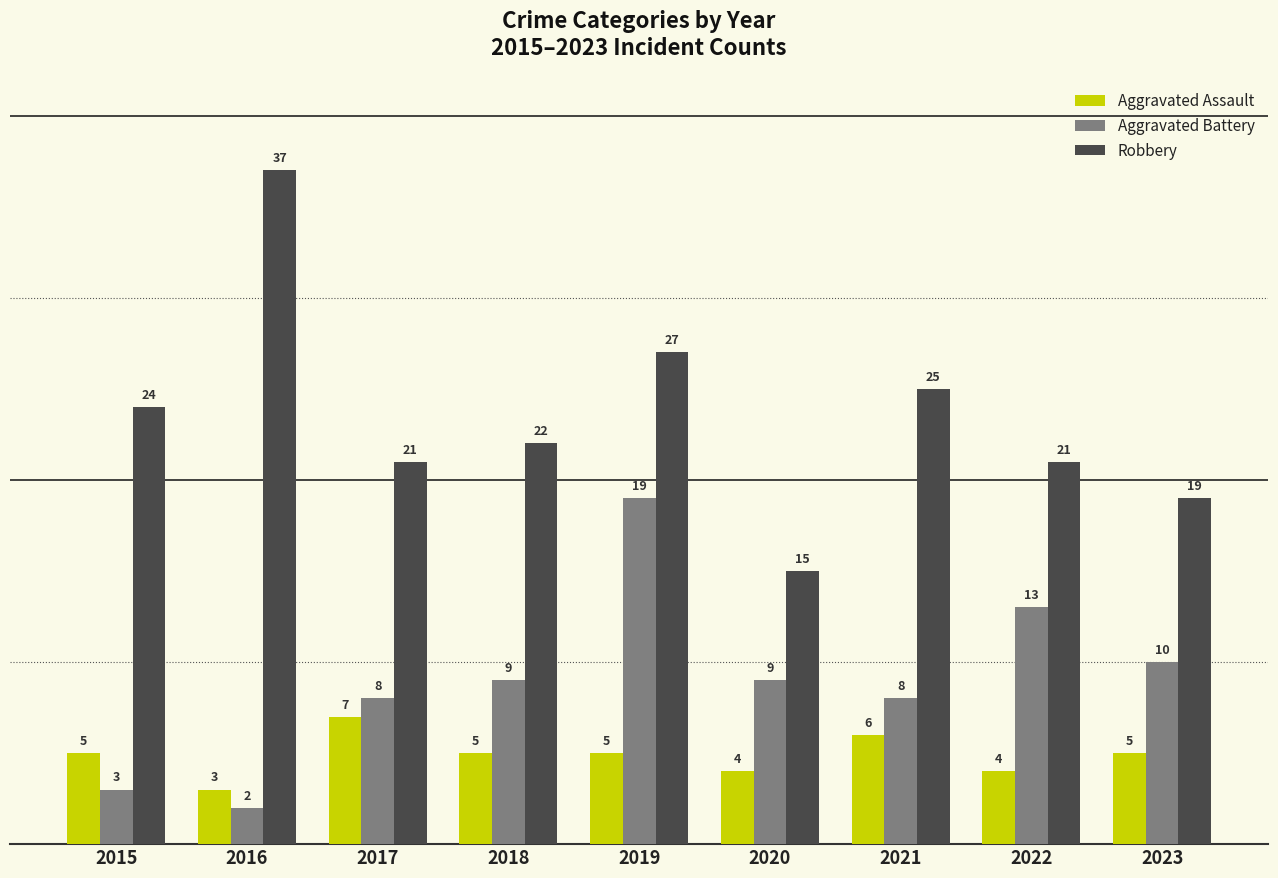

Which series has the largest total across all categories?

Robbery